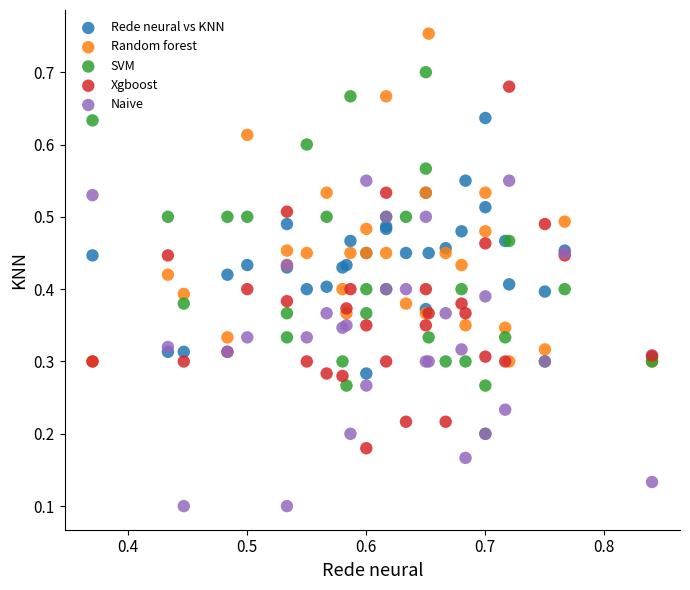

What are all the series names shown in the legend?

Rede neural vs KNN, Random forest, SVM, Xgboost, Naive